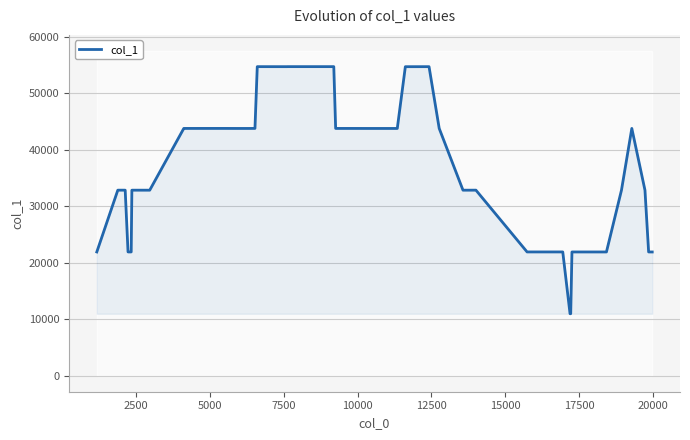

What is the maximum value for col_1?

54761.4